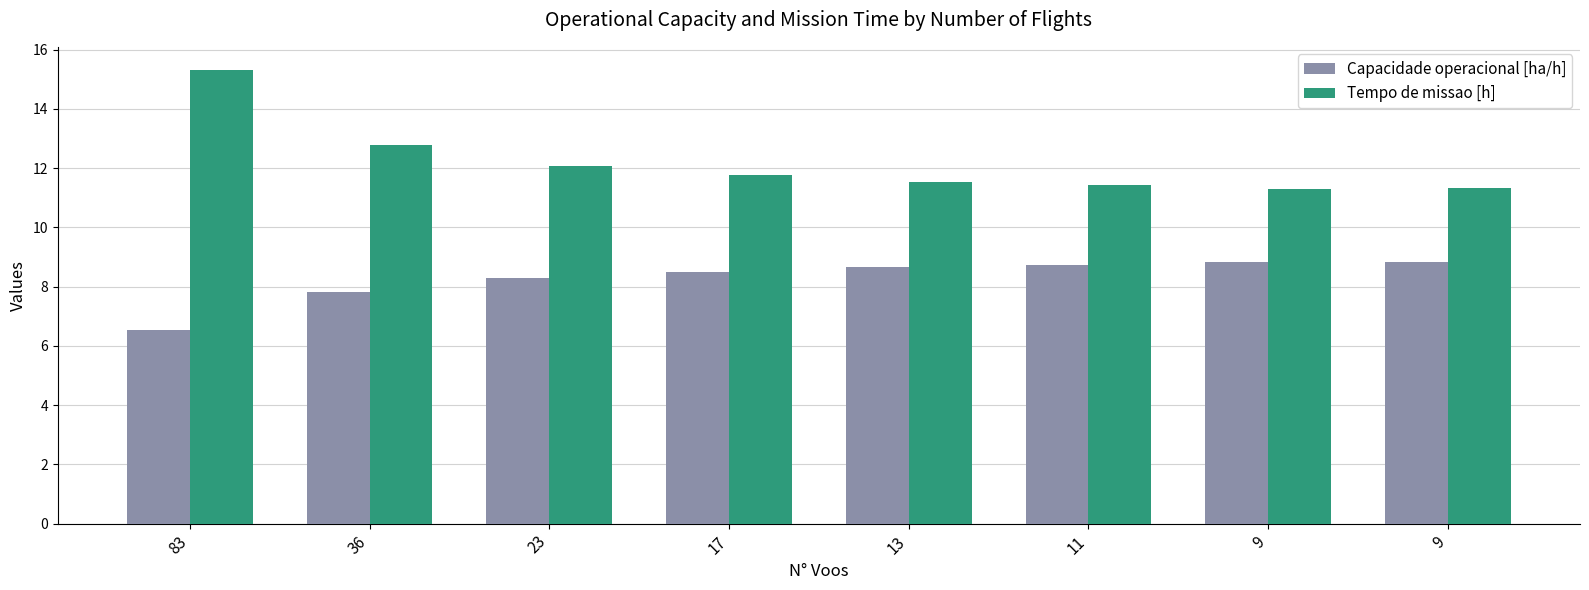

What is the average value of the Capacidade operacional [ha/h] series?

8.3